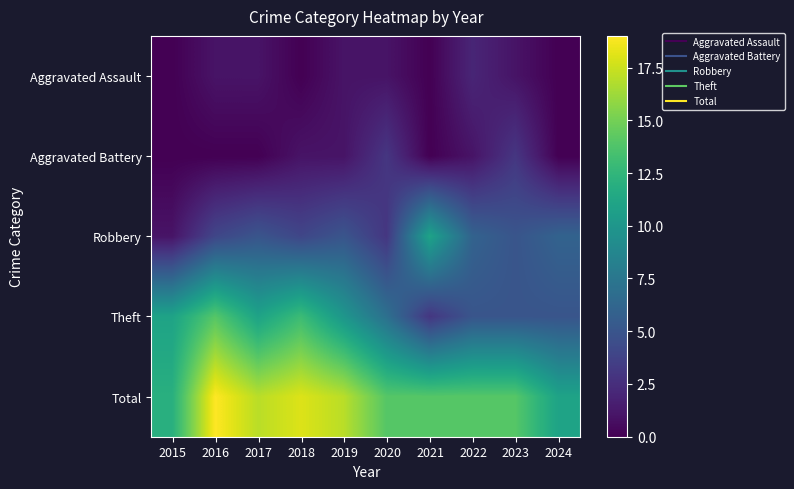

What is the spread (max minus min) of values at 2017?

17